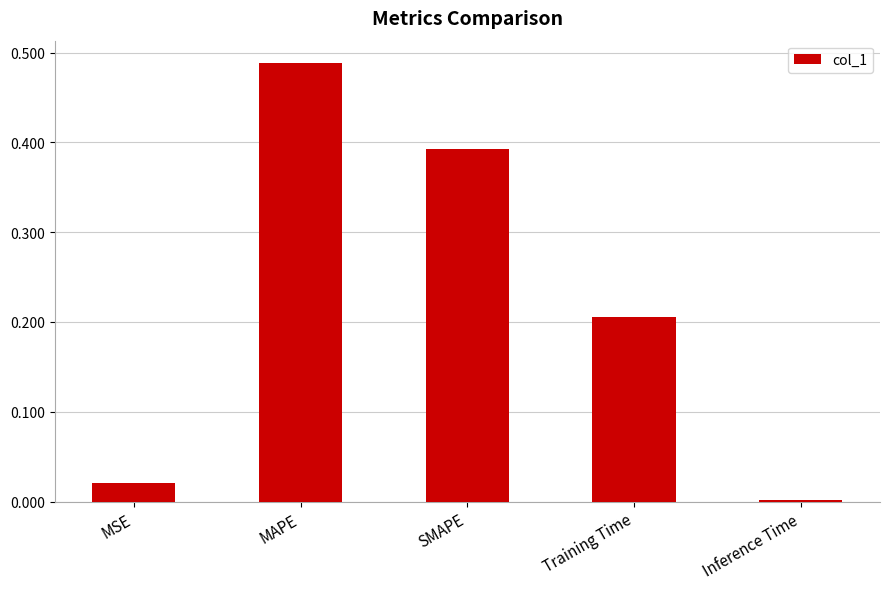

The chart shows a value of 0.8 at MAPE. True or false?

False